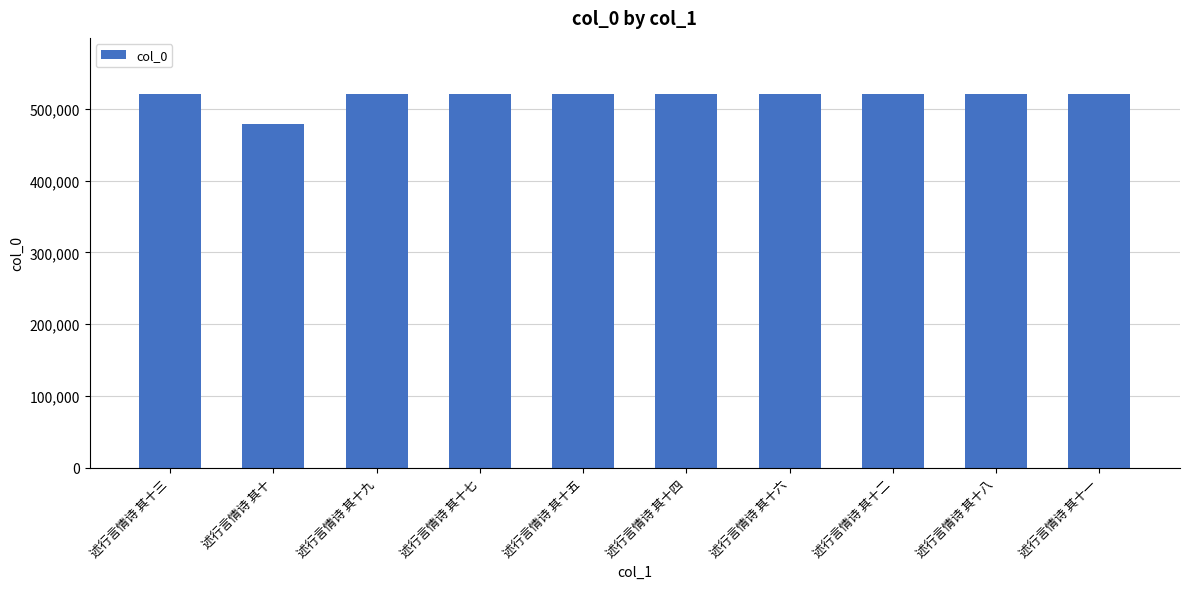

Are the bars grouped side by side (vs. stacked)?

No